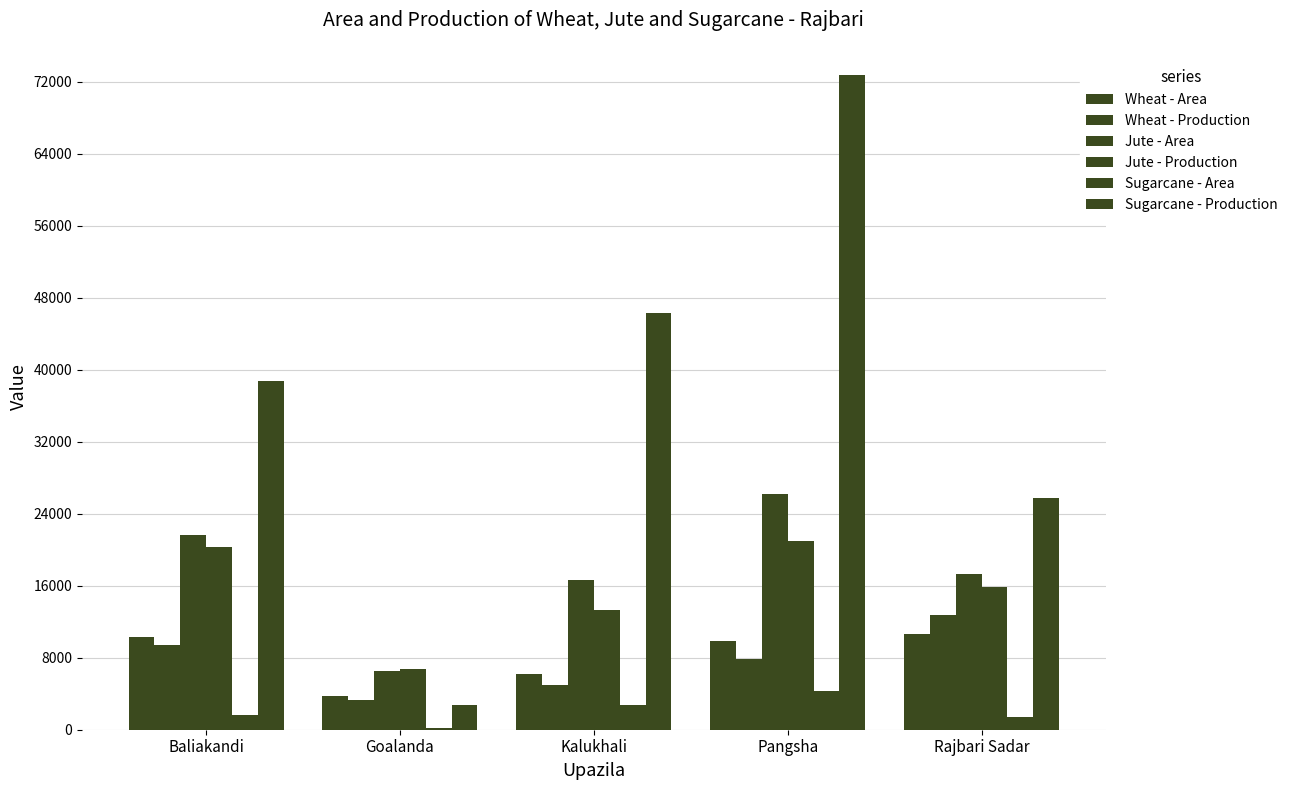

How many groups of bars are there?

5